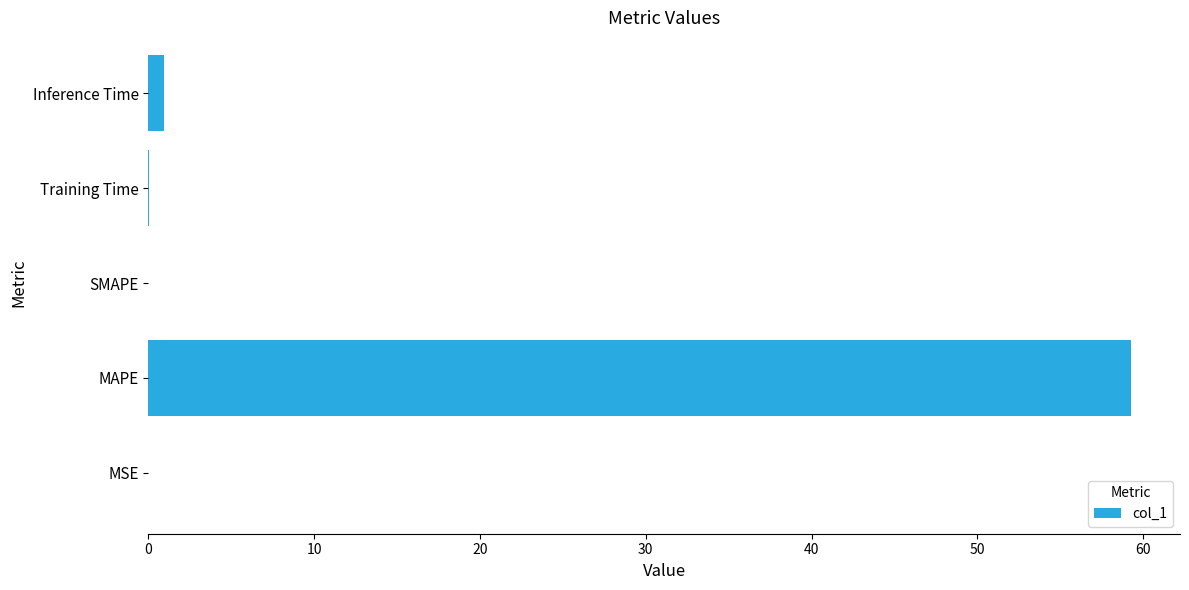

How many categories are shown in the chart?

5